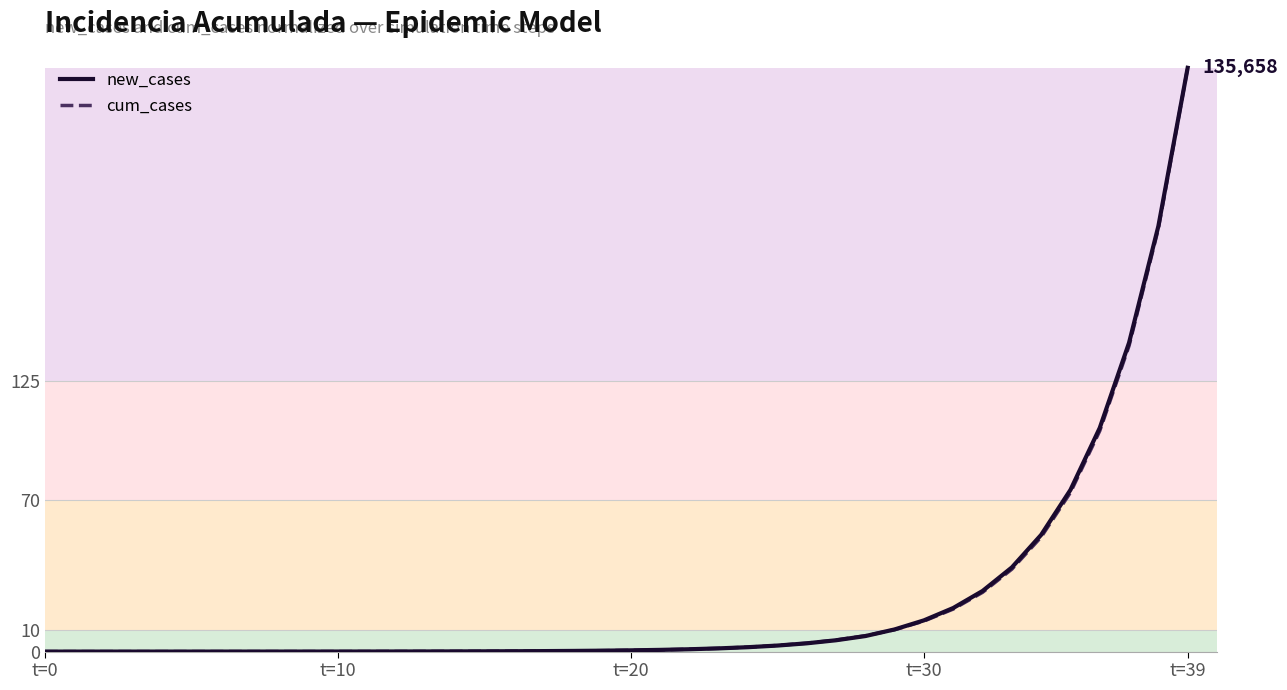

Count the number of data series in this chart.

2